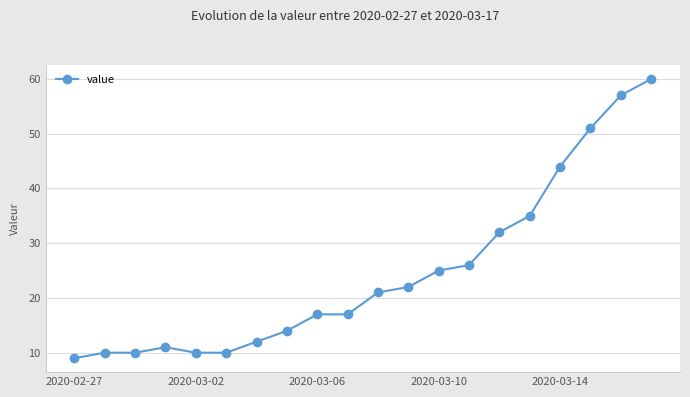

What is the smallest value displayed?

9